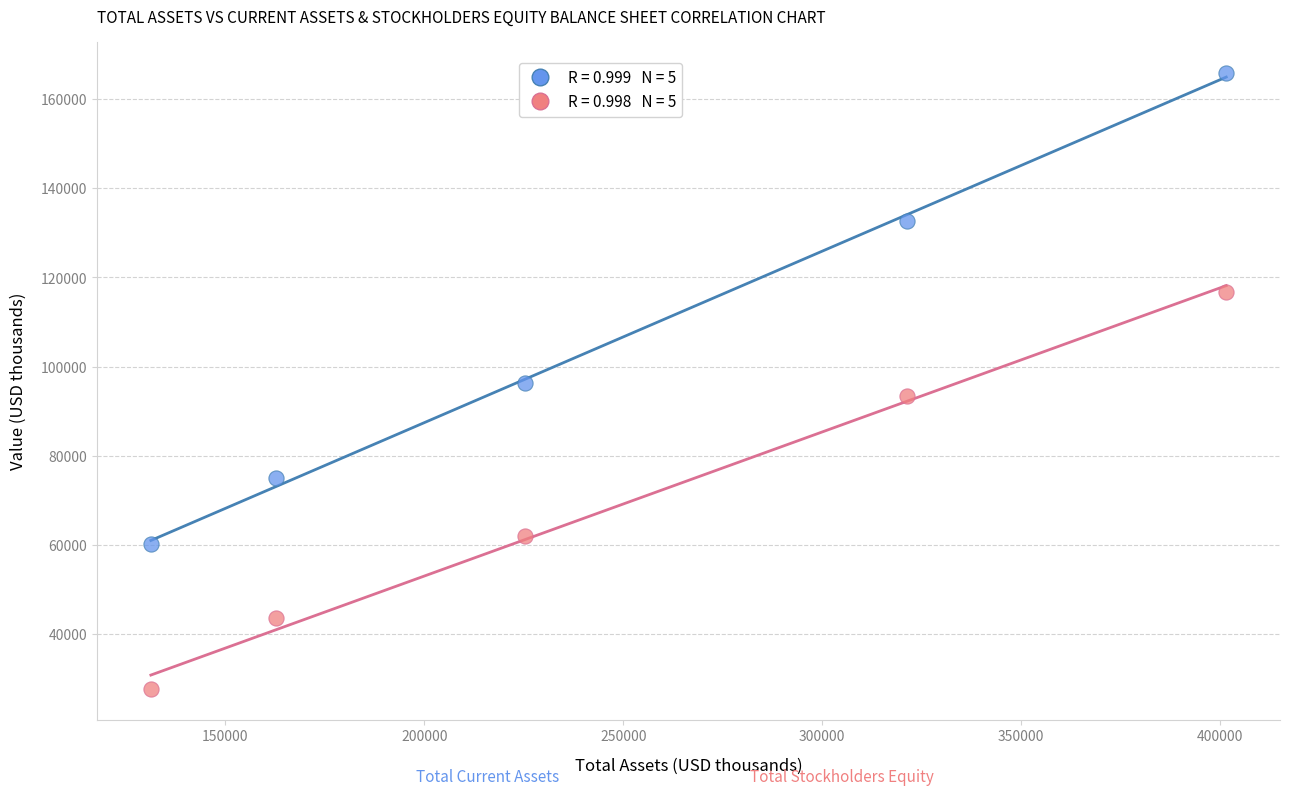

Across all data points, what is the average Y value?

87375.8